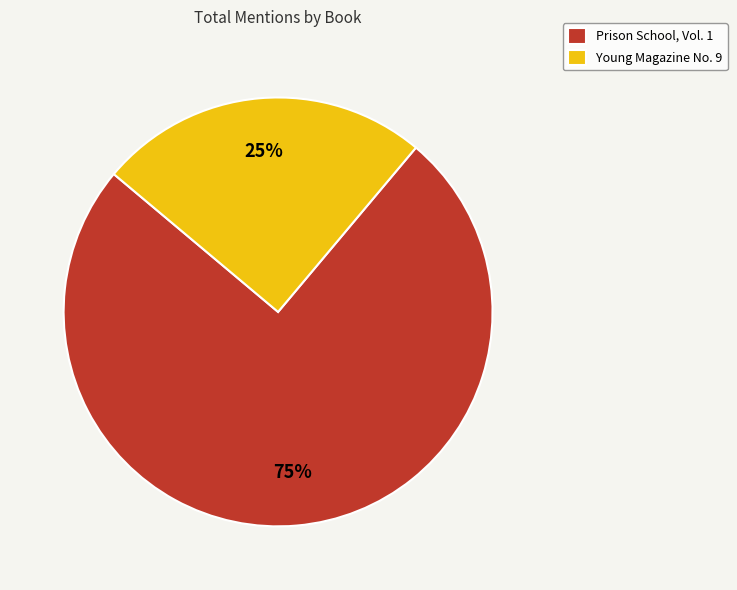

Does Young Magazine No. 9 account for over 50% of the chart?

No